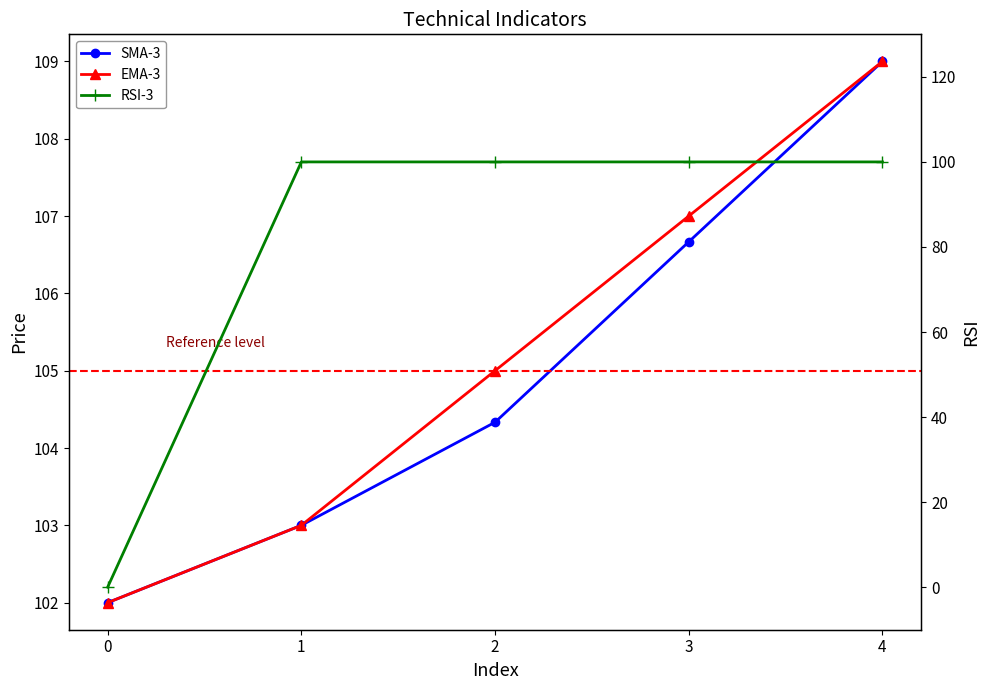

Reading left to right, transcribe all the data shown in this chart.

SMA-3: 0=102.0	1=103.0	2=104.3	3=106.7	4=109.0
EMA-3: 0=102.0	1=103.0	2=105.0	3=107.0	4=109.0
RSI-3: 0=0.0	1=100.0	2=100.0	3=100.0	4=100.0